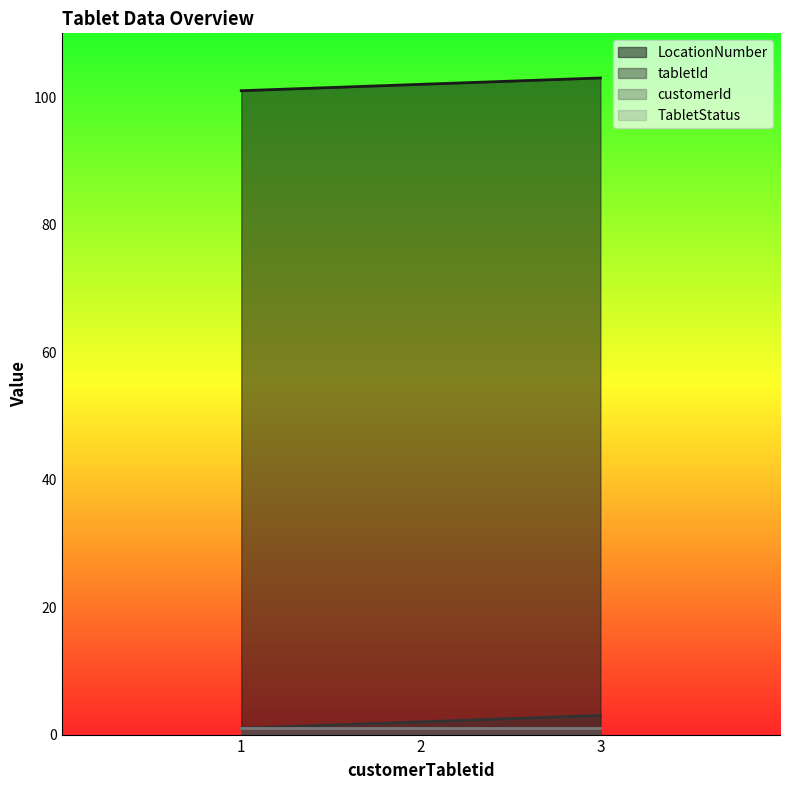

List the labels in order of LocationNumber value, smallest first.

1, 2, 3